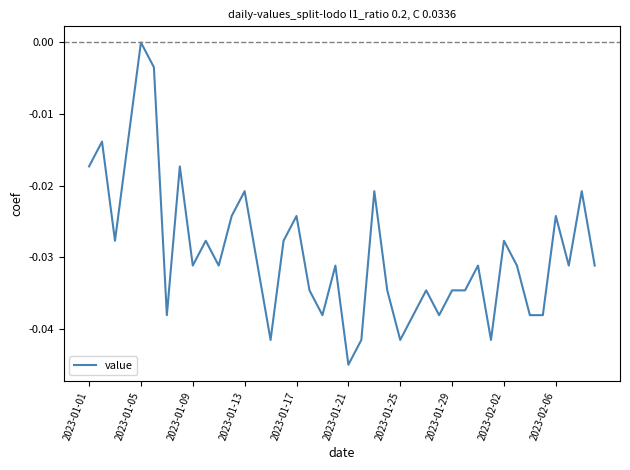

Does the chart display data point markers on the line(s)?

No